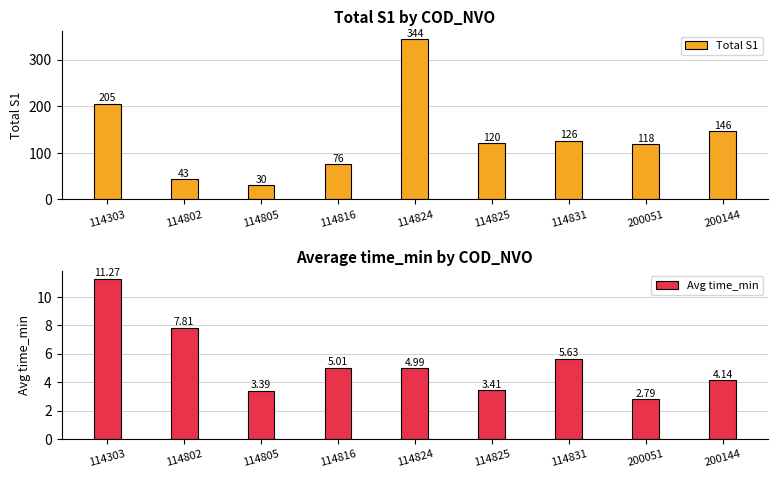

At which label does Total S1 first exceed 120?

114303